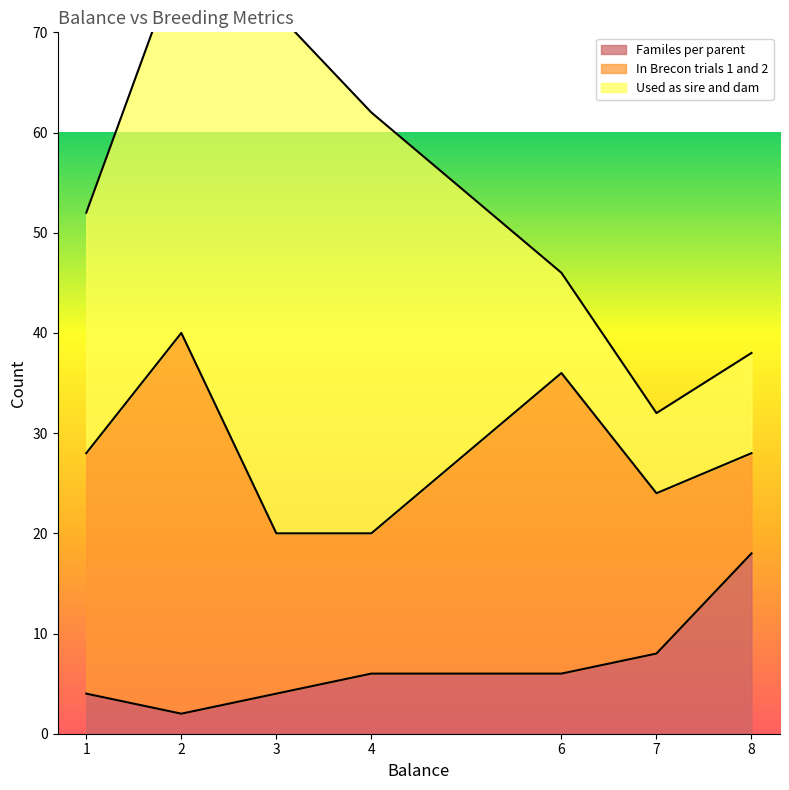

Does the chart have visible grid lines?

No